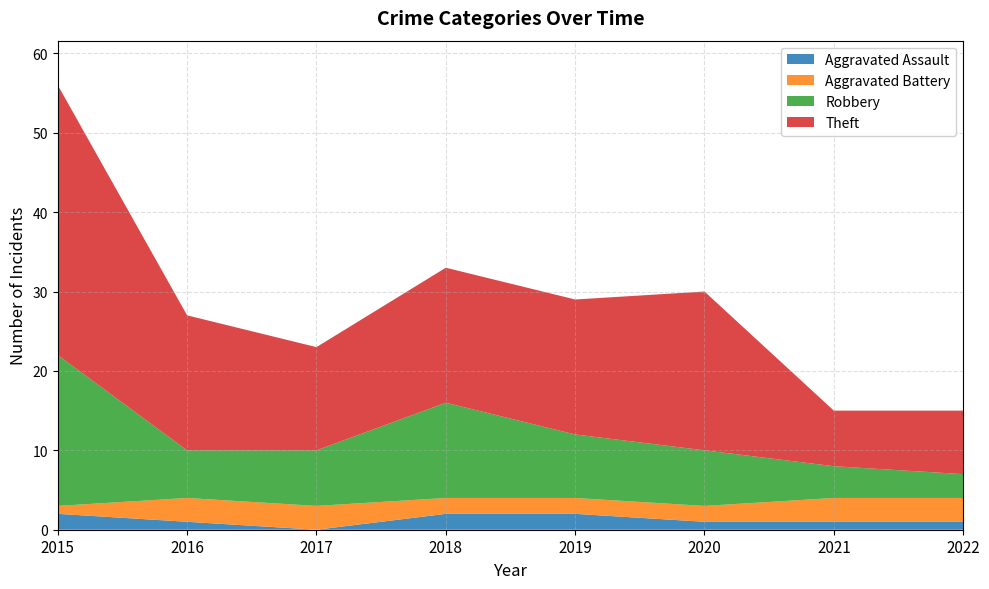

Reading left to right, extract all data points from this chart.

Aggravated Assault: 2	1	0	2	2	1	1	1
Aggravated Battery: 1	3	3	2	2	2	3	3
Robbery: 19	6	7	12	8	7	4	3
Theft: 34	17	13	17	17	20	7	8